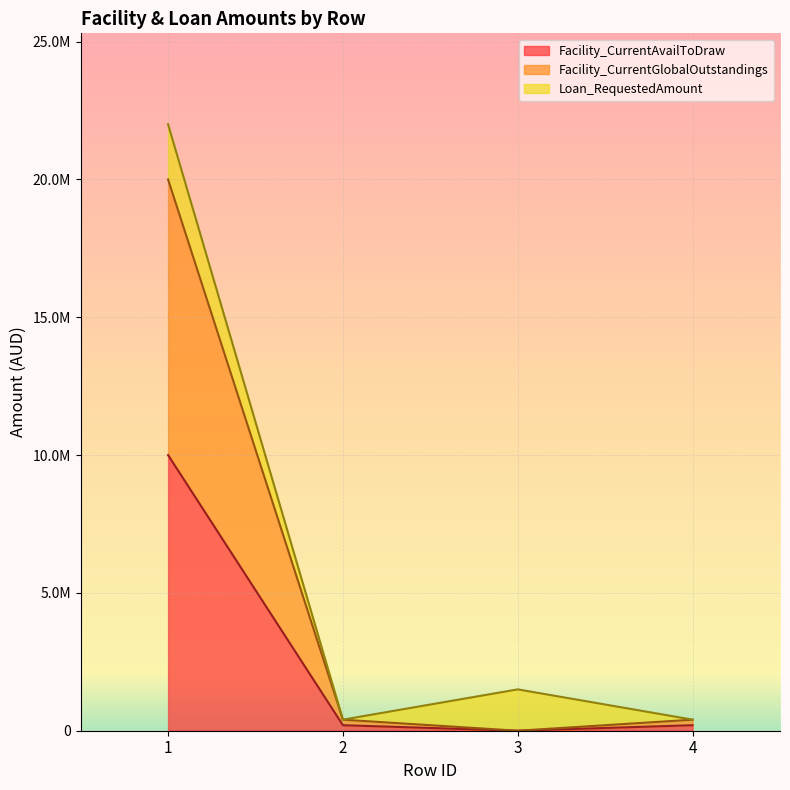

What is the sum of the Facility_CurrentGlobalOutstandings values at 4 and 3?

400000